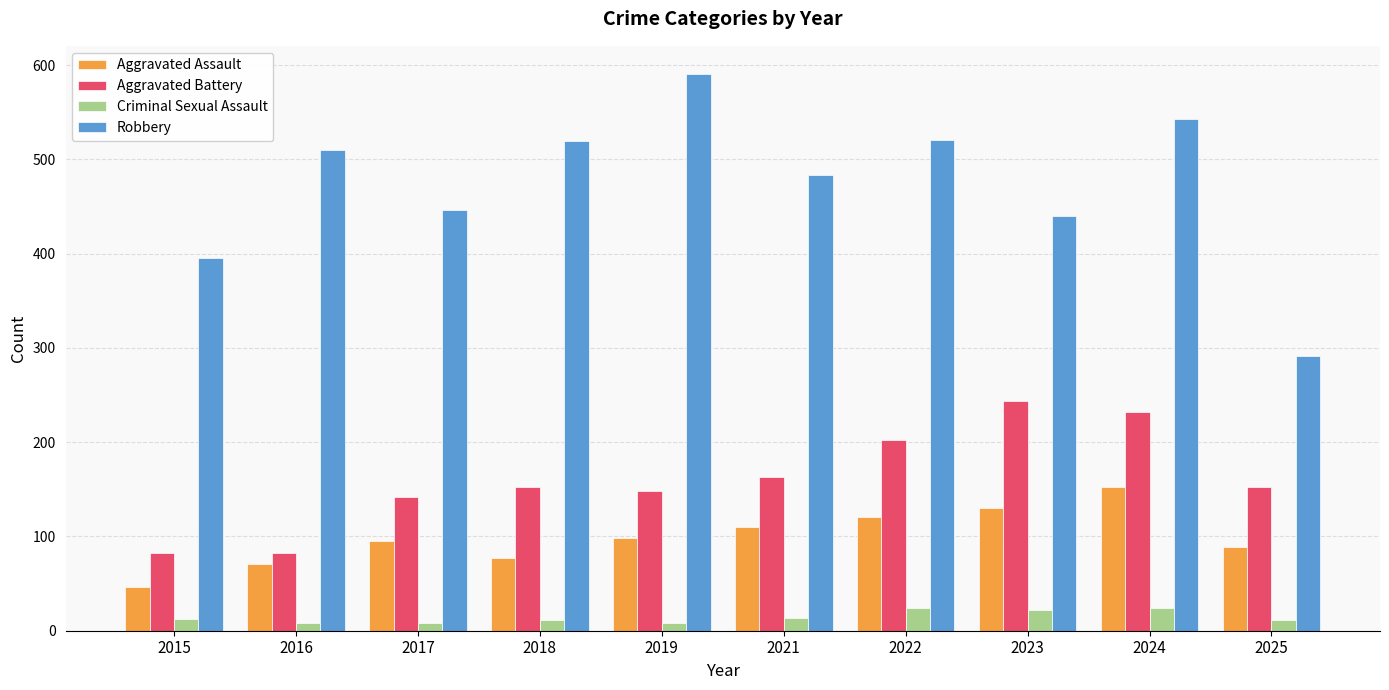

The Criminal Sexual Assault series shows 24 at 2022. True or false?

True